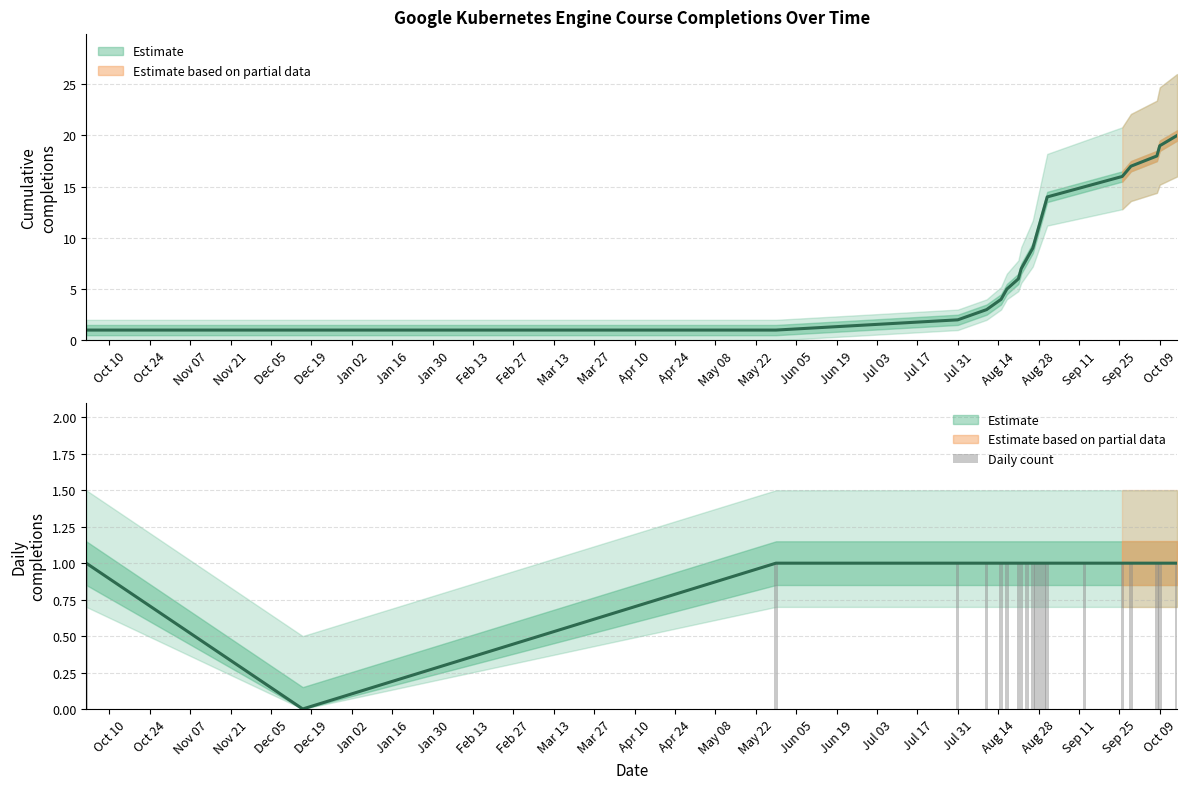

Are the bars grouped side by side (vs. stacked)?

No